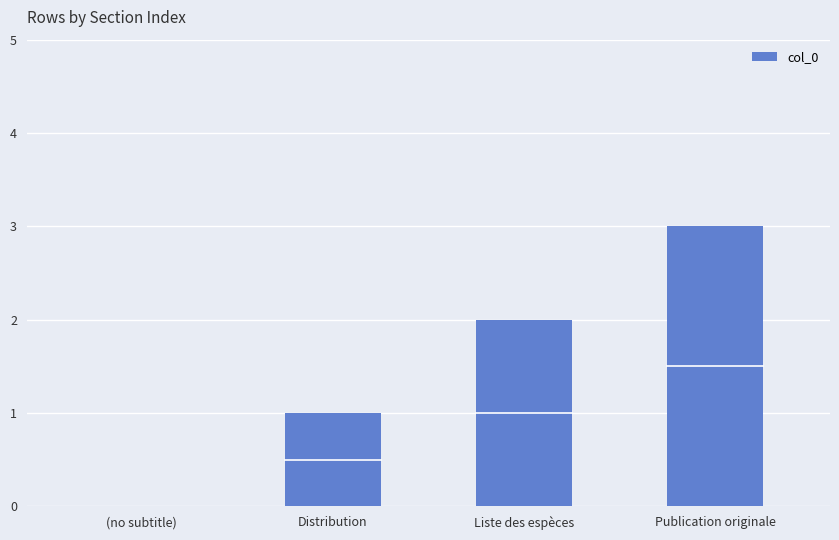

How many positive values are there?

3